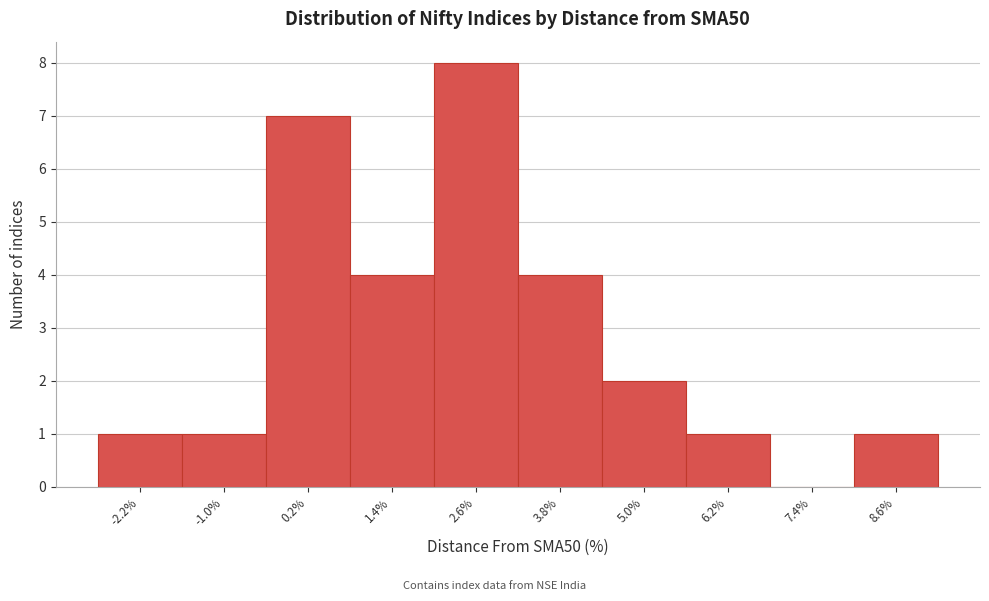

Reading left to right, list all the values displayed in this chart.

-2.2%=1	-1.0%=1	0.2%=7	1.4%=4	2.6%=8	3.8%=4	5.0%=2	6.2%=1	7.4%=0	8.6%=1